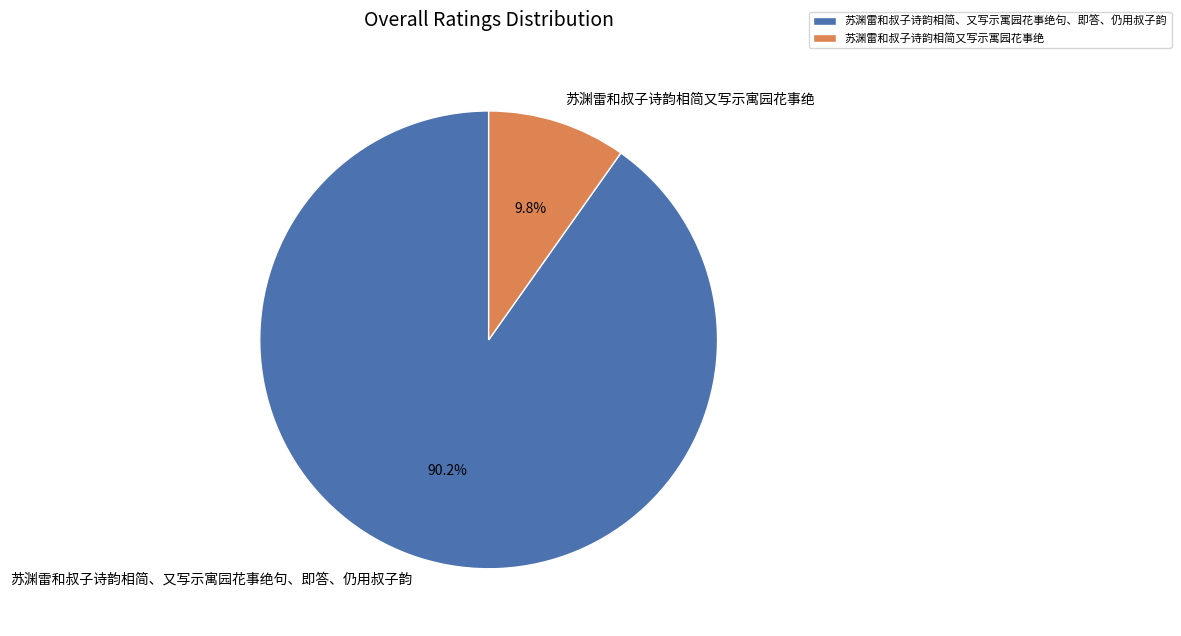

To the nearest percent, what is the average slice percentage?

50%